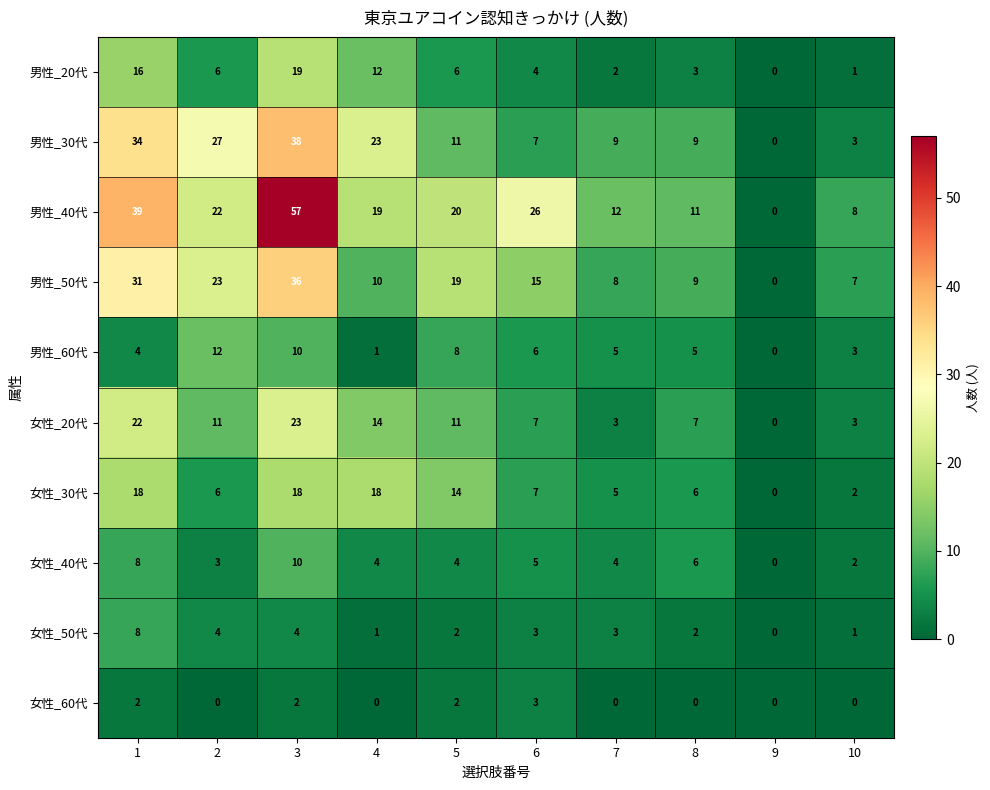

Read the 女性_30代 value at 3.

18